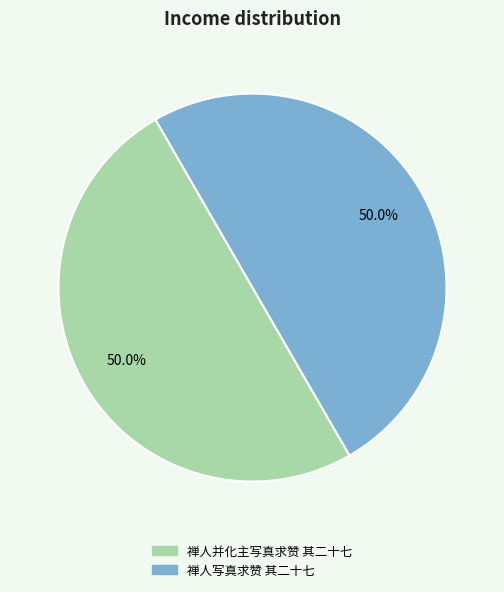

What is the ratio of the value at 禅人并化主写真求赞 其二十七 to the value at 禅人写真求赞 其二十七?

1.0